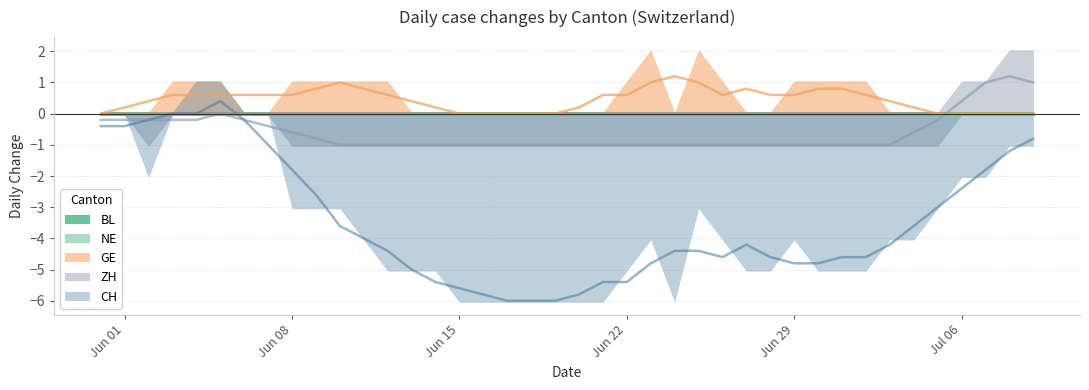

At which category is the sum across all series the highest?

2020-06-04